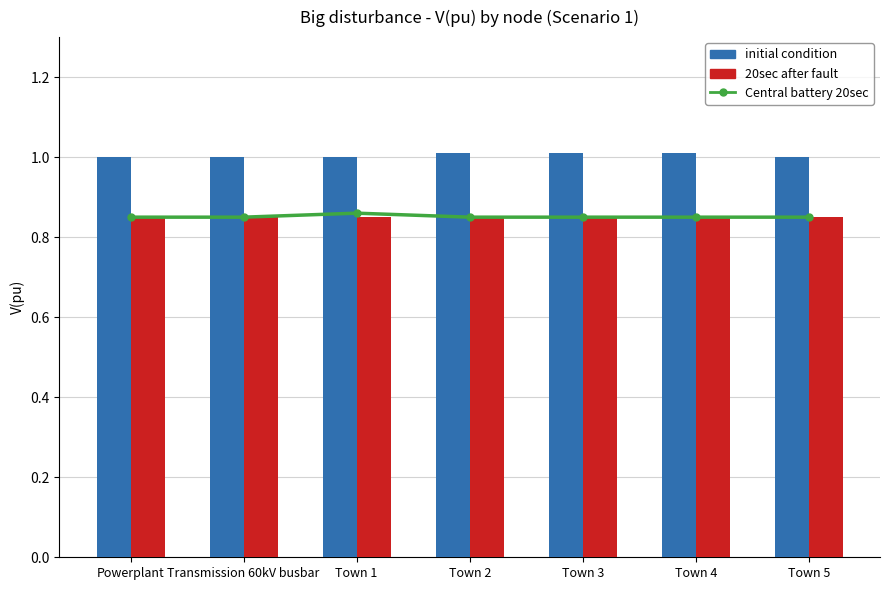

Rank the categories by Central battery 20sec value from lowest to highest.

Powerplant, Transmission 60kV busbar, Town 2, Town 3, Town 4, Town 5, Town 1